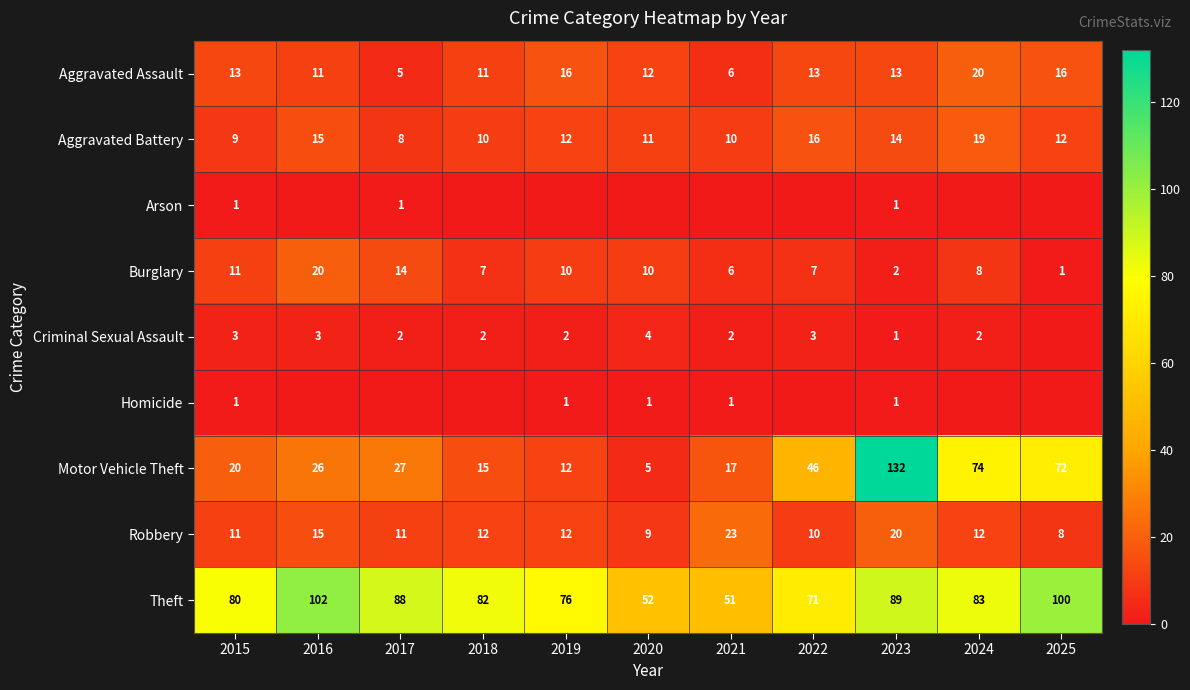

The value of Aggravated Battery at 2023 is 14. True or false?

True